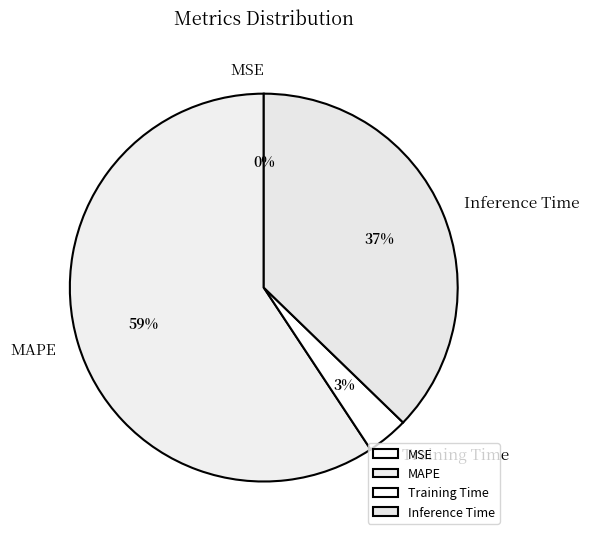

What percentage is the Inference Time slice, to the nearest percent?

37%